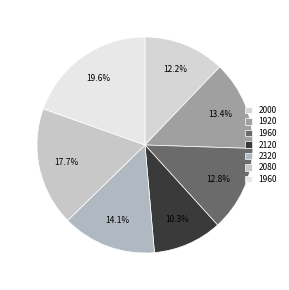

Count the number of slices in the pie.

7